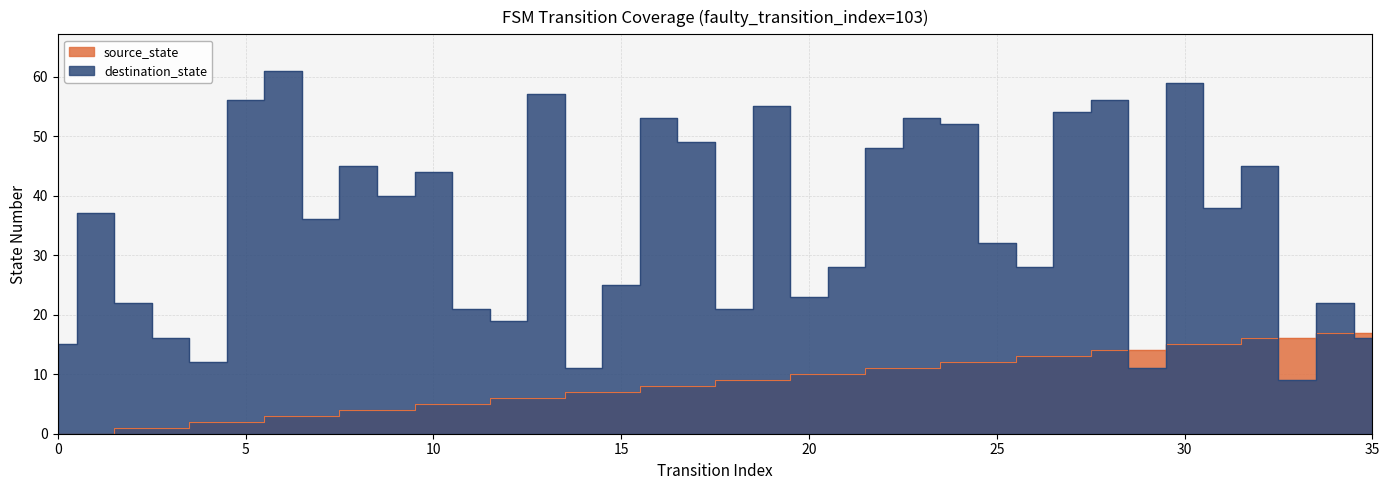

Reading left to right, list all the values displayed in this chart.

source_state: 0	0	1	1	2	2	3	3	4	4	5	5	6	6	7	7	8	8	9	9	10	10	11	11	12	12	13	13	14	14	15	15	16	16	17	17
destination_state: 15	37	22	16	12	56	61	36	45	40	44	21	19	57	11	25	53	49	21	55	23	28	48	53	52	32	28	54	56	11	59	38	45	9	22	16